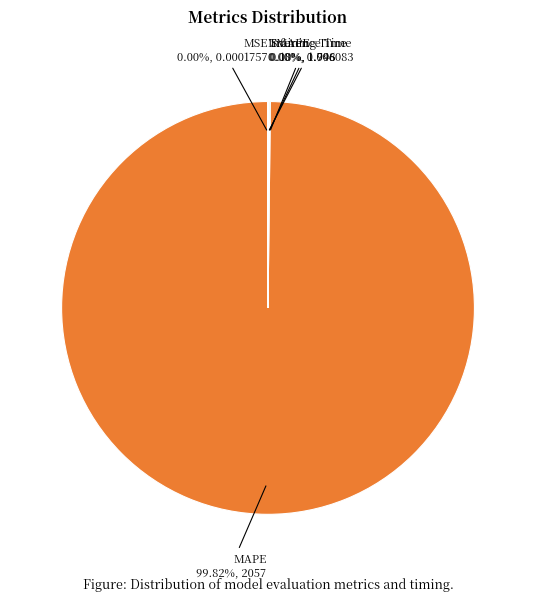

Which category has the biggest portion of the pie?

MAPE